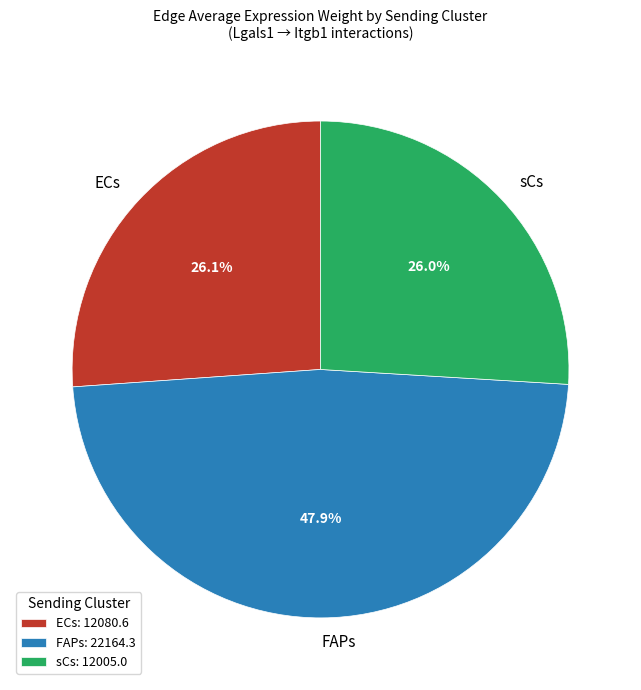

Does FAPs account for over 50% of the chart?

No